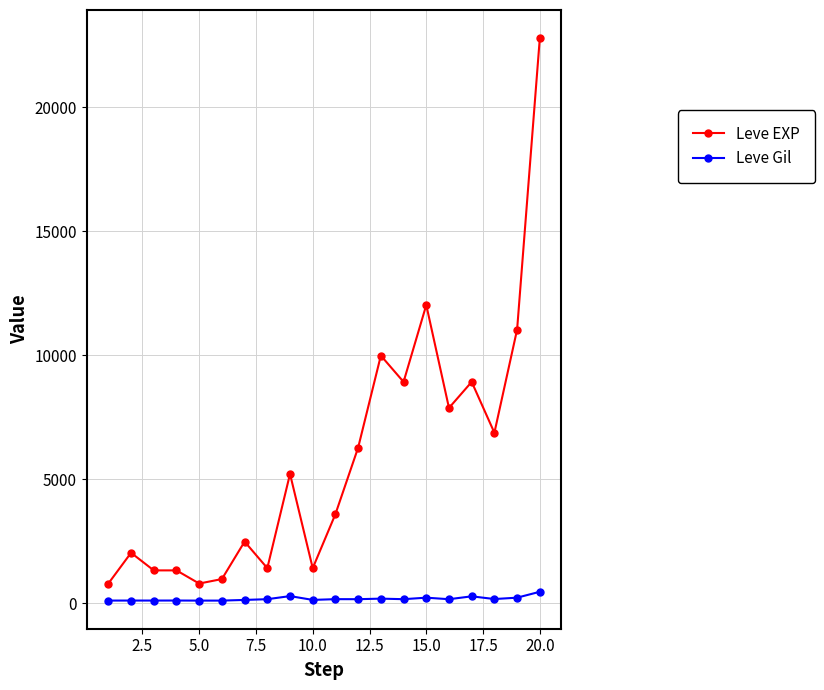

True or false: Leve EXP and Leve Gil cross at least once.

False